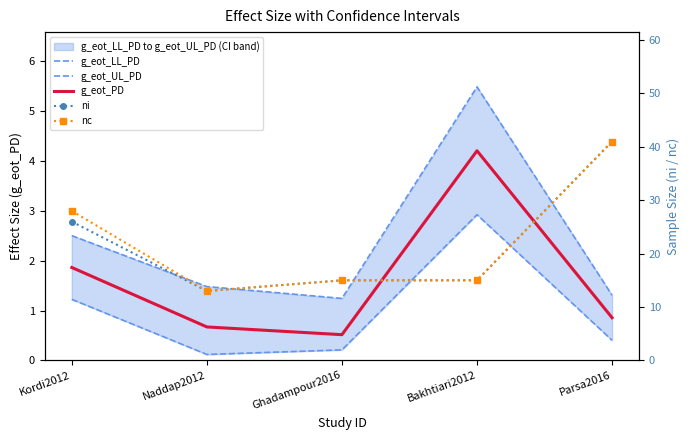

True or false: ni and g_eot_LL_PD intersect in this chart.

False